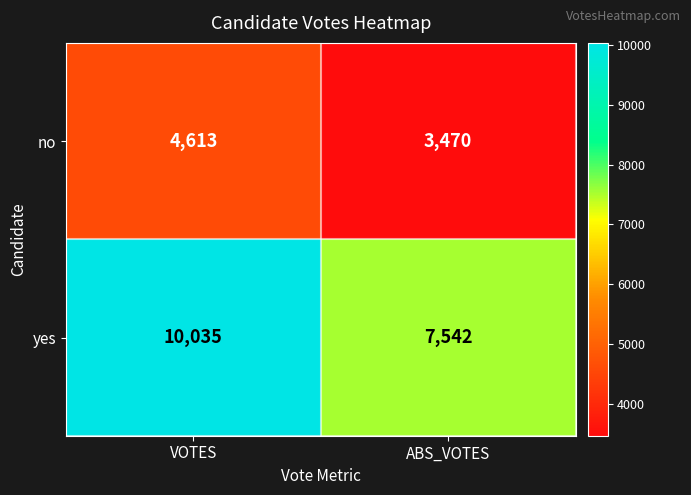

What is the difference between the yes values at VOTES and ABS_VOTES?

2493